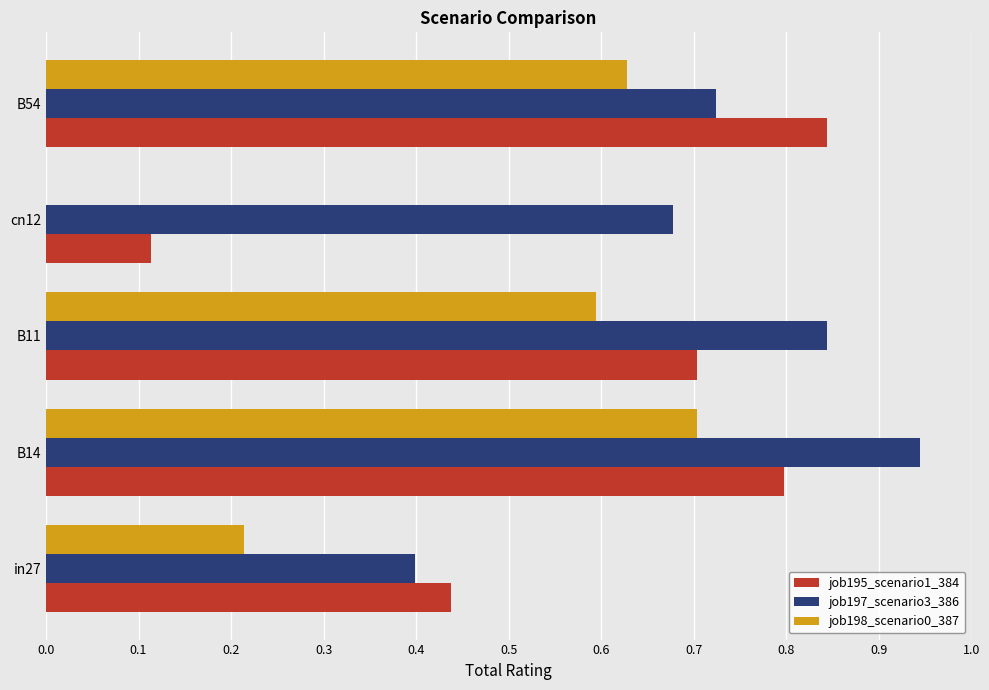

What is the sum of all job197_scenario3_386 values?

3.6